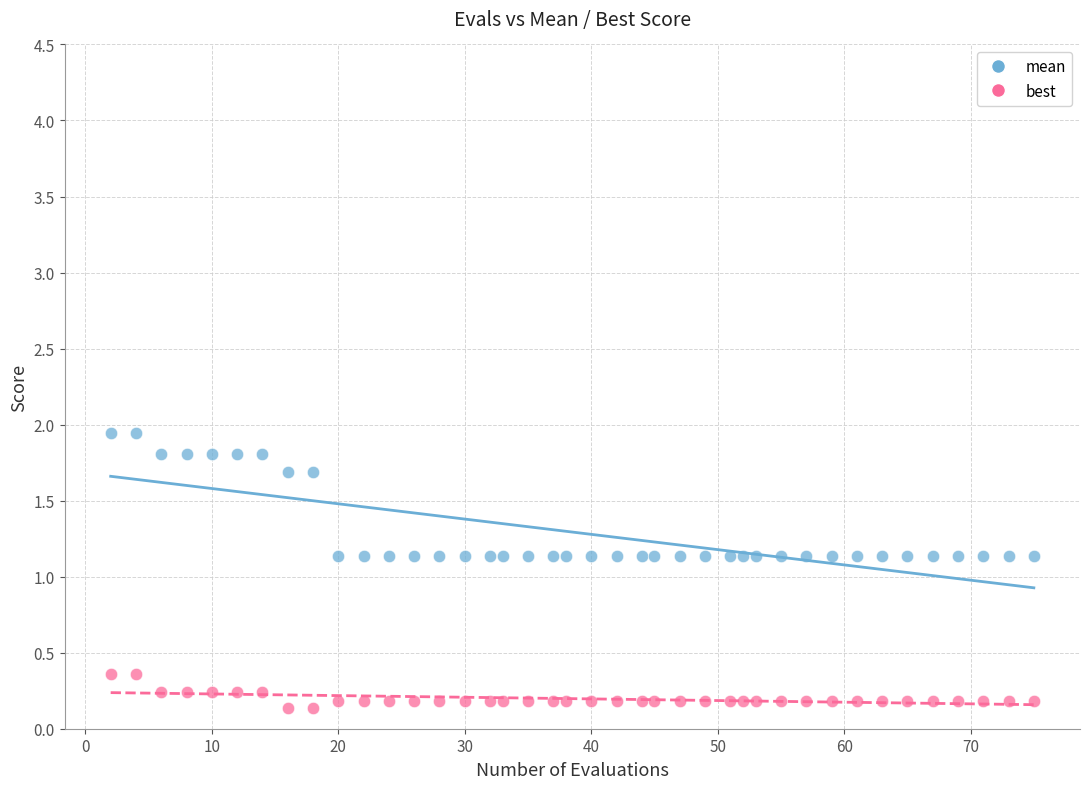

Which series contains the lowest Y value?

best